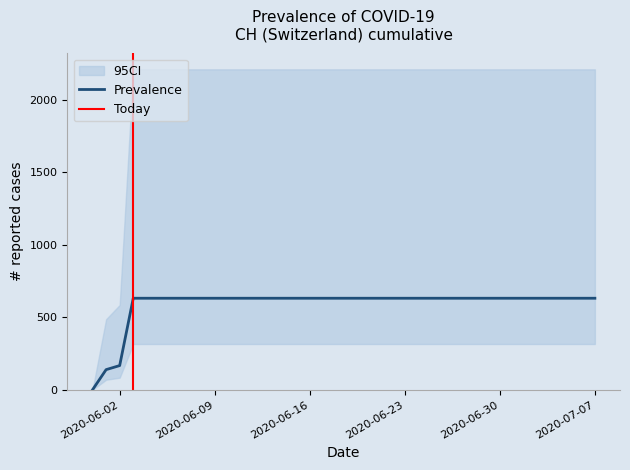

List the labels in order of value, smallest first.

2020-05-31, 2020-06-01, 2020-06-02, 2020-06-03, 2020-06-04, 2020-06-05, 2020-06-06, 2020-06-07, 2020-06-08, 2020-06-09, 2020-06-10, 2020-06-11, 2020-06-12, 2020-06-13, 2020-06-14, 2020-06-15, 2020-06-16, 2020-06-17, 2020-06-18, 2020-06-19, 2020-06-20, 2020-06-21, 2020-06-22, 2020-06-23, 2020-06-24, 2020-06-25, 2020-06-26, 2020-06-27, 2020-06-28, 2020-06-29, 2020-06-30, 2020-07-01, 2020-07-02, 2020-07-03, 2020-07-04, 2020-07-05, 2020-07-06, 2020-07-07